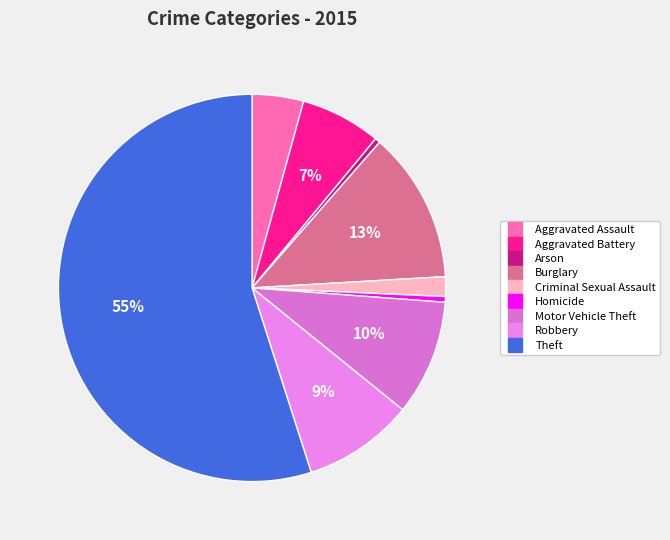

What percentage is the Robbery slice, to the nearest percent?

9%